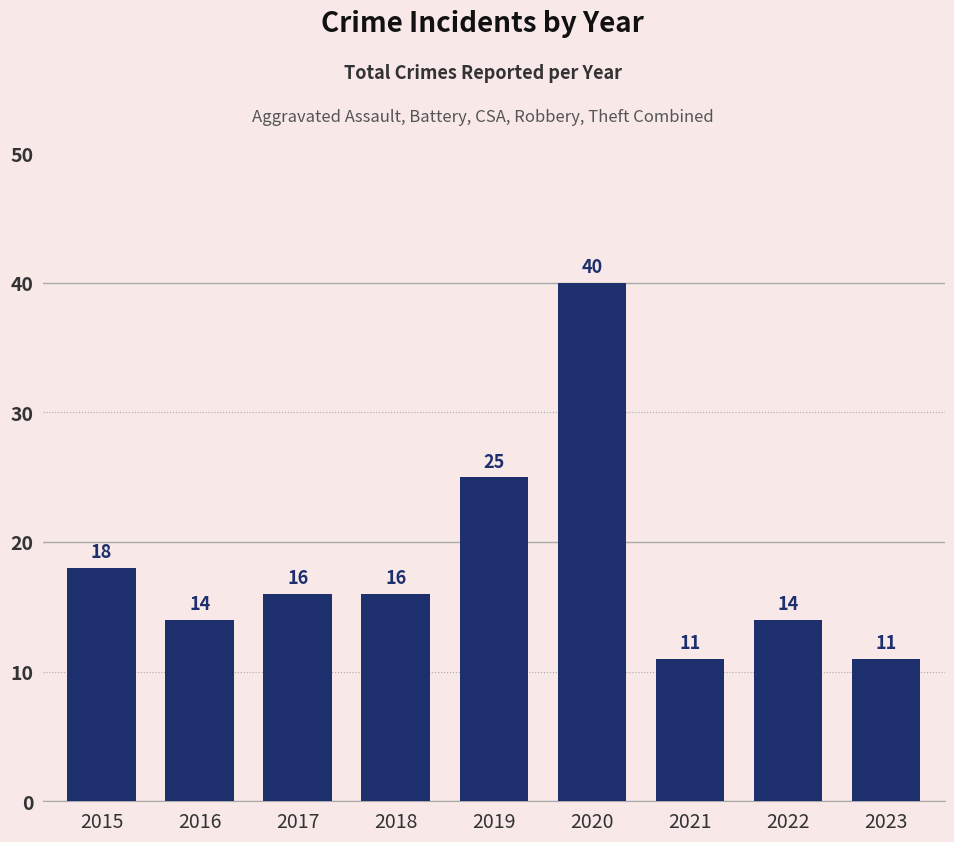

Reading left to right, transcribe all the data shown in this chart.

18	14	16	16	25	40	11	14	11